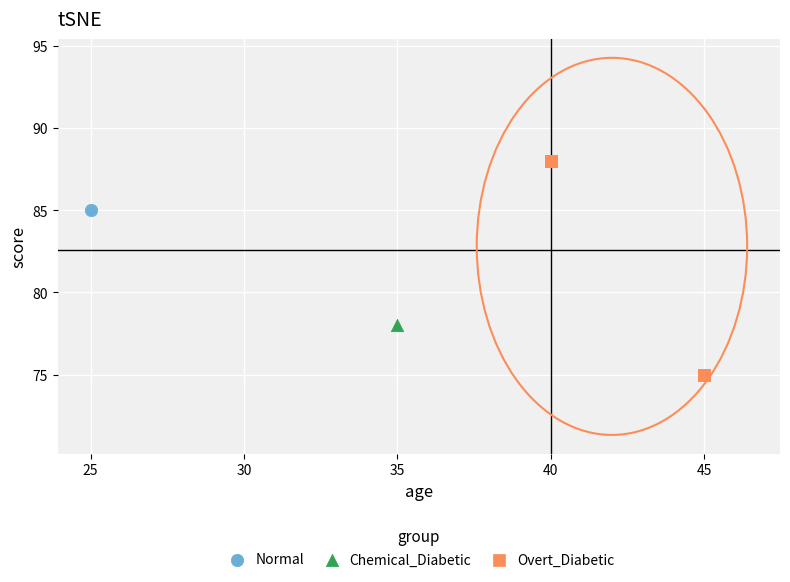

What are all the series names shown in the legend?

Normal, Chemical_Diabetic, Overt_Diabetic